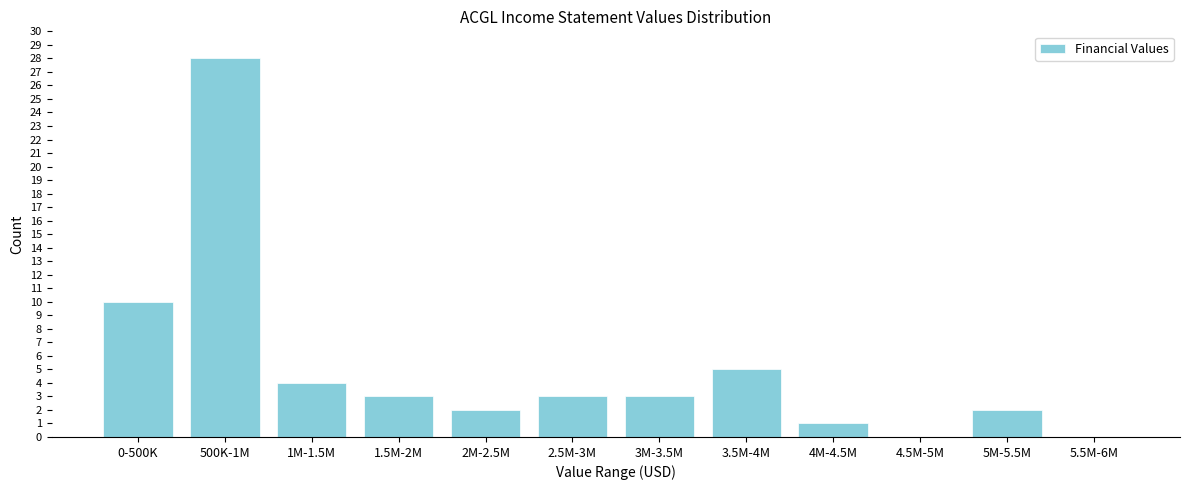

Reading left to right, transcribe all the data shown in this chart.

0-500K=10	500K-1M=28	1M-1.5M=4	1.5M-2M=3	2M-2.5M=2	2.5M-3M=3	3M-3.5M=3	3.5M-4M=5	4M-4.5M=1	4.5M-5M=0	5M-5.5M=2	5.5M-6M=0